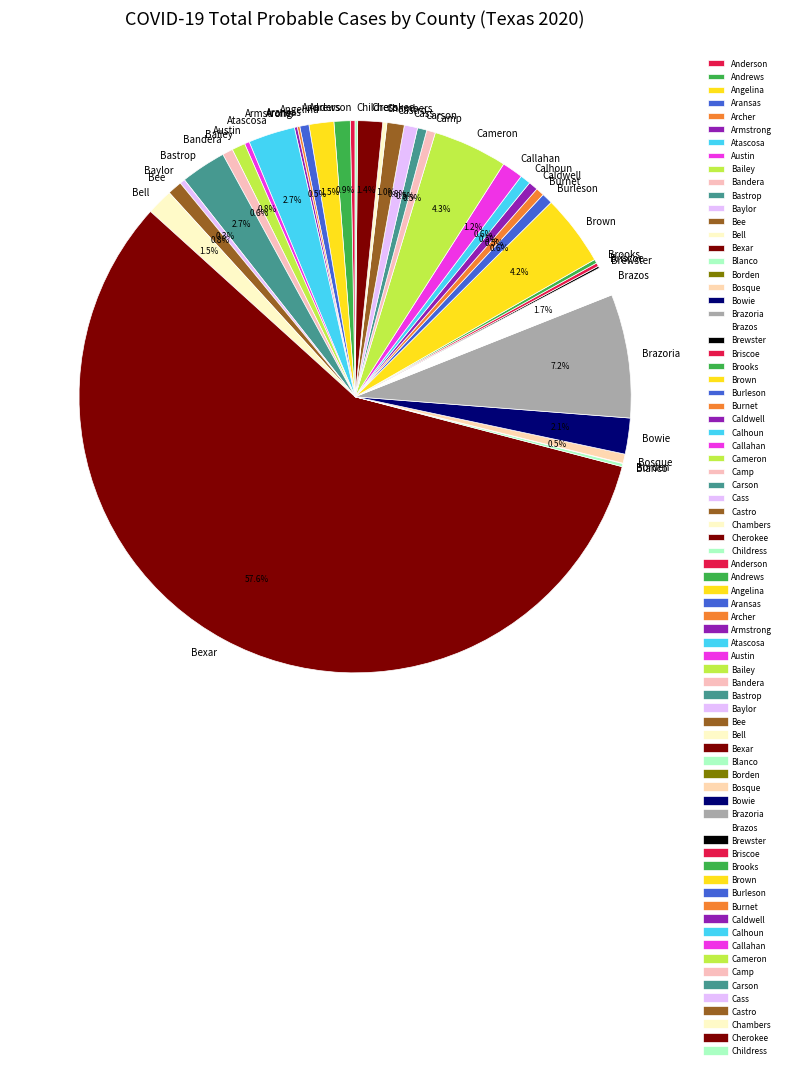

Combined, what portion of the pie is Calhoun and Brown?

4.8%